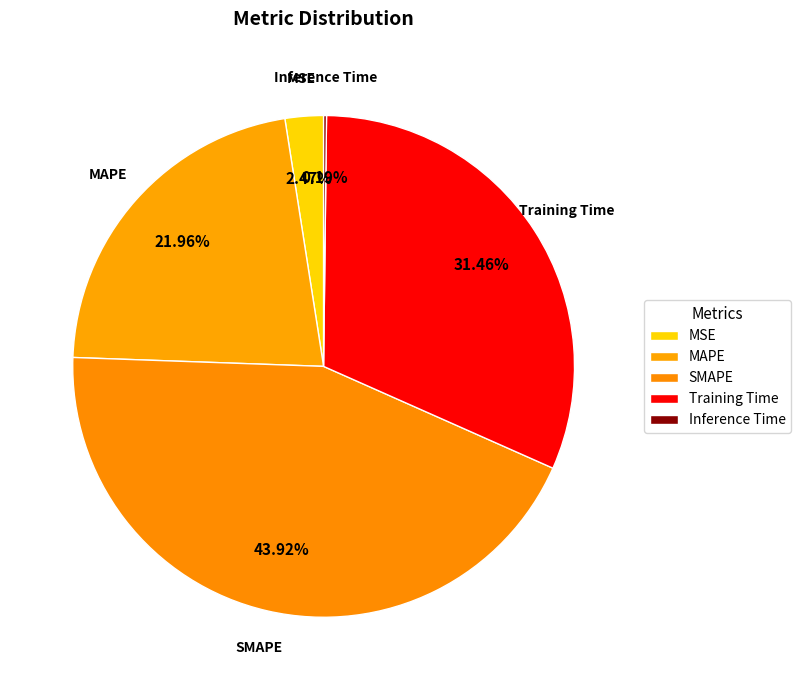

What portion of the pie excludes SMAPE?

56.1%